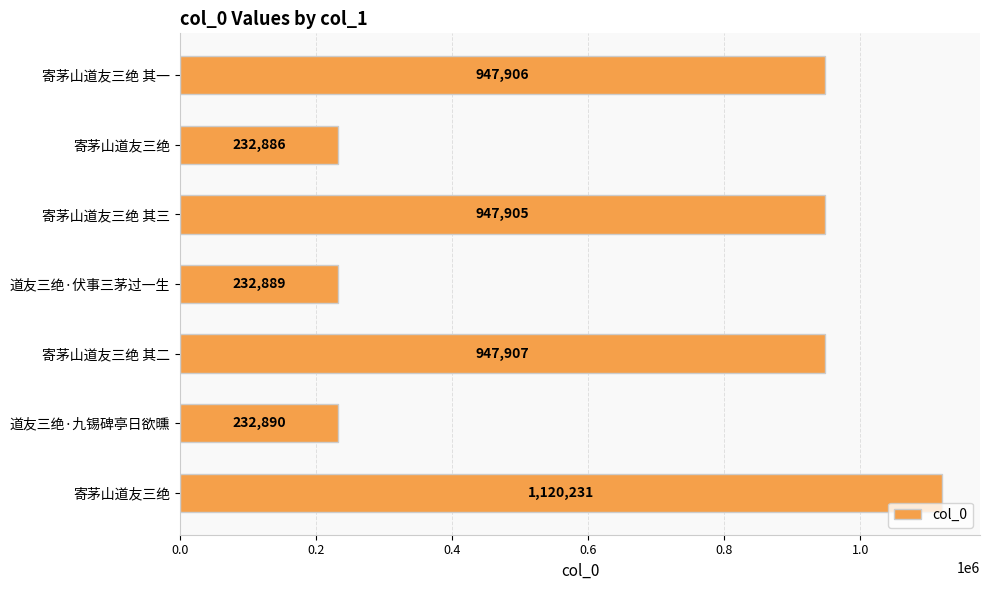

Count the number of categories in the chart.

7